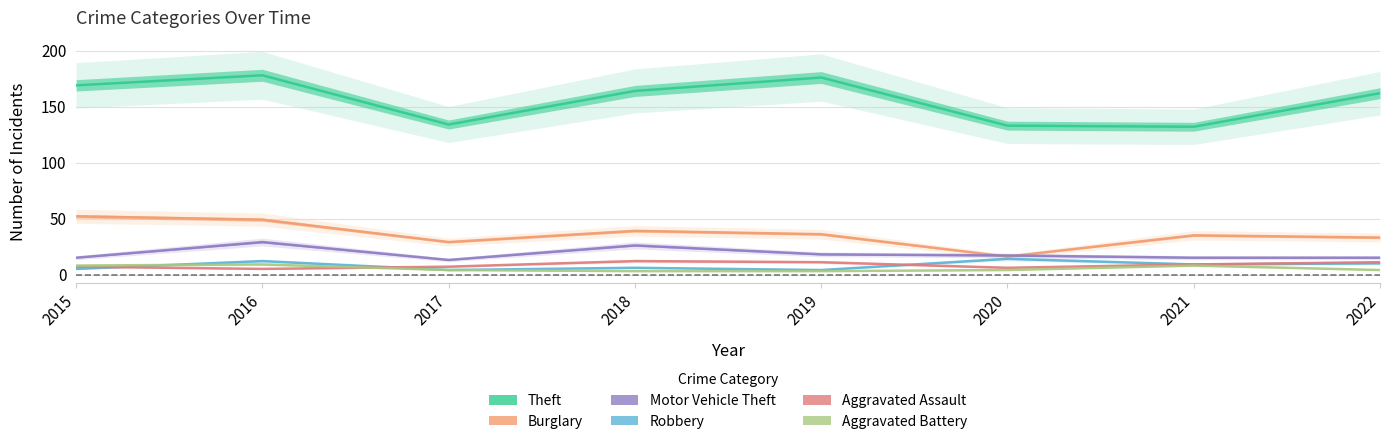

Reading right to left, extract all data points from this chart.

Theft: 162	132	133	176	164	134	178	169
Burglary: 33	35	16	36	39	29	49	52
Motor Vehicle Theft: 15	15	17	18	26	13	29	15
Robbery: 10	9	14	4	6	4	12	5
Aggravated Assault: 11	9	6	11	12	7	5	7
Aggravated Battery: 4	8	4	3	3	4	9	8